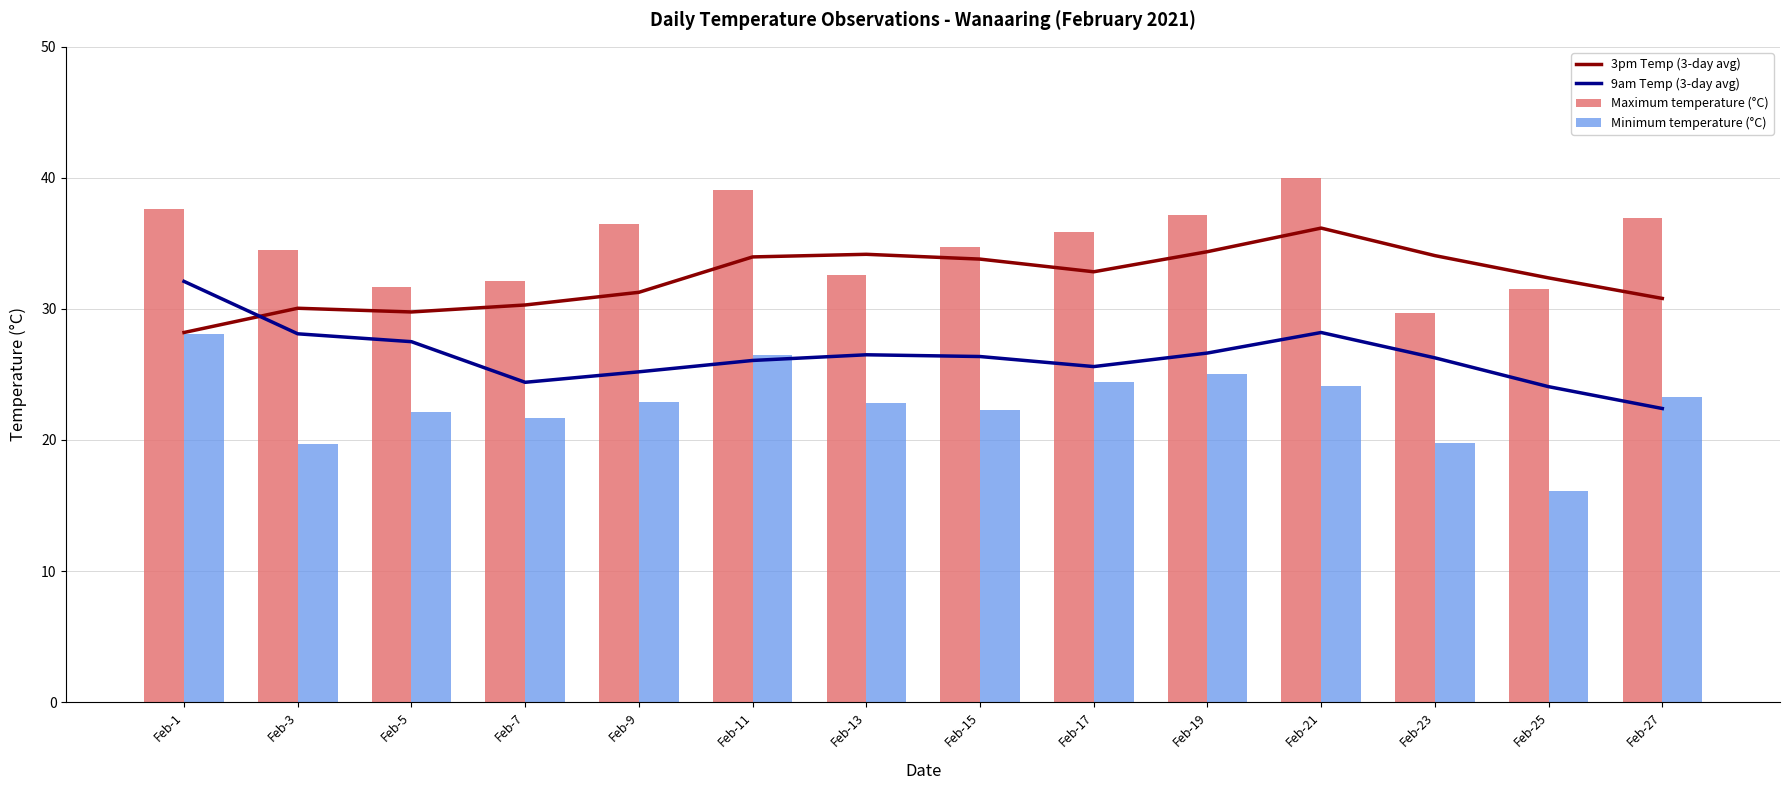

Is the value of Minimum temperature (°C) at Feb-15 greater than the value of 9am Temp (3-day avg) at Feb-23?

No